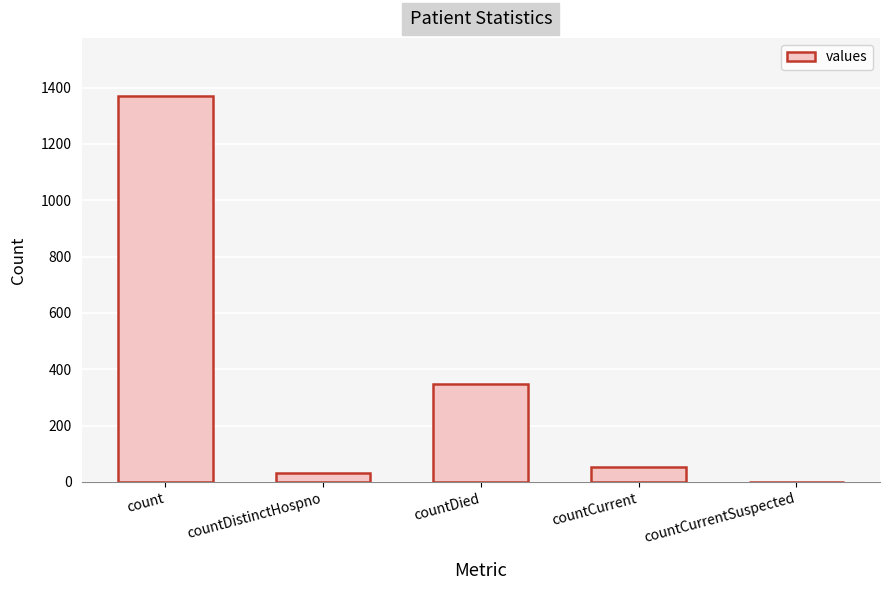

Reading left to right, extract all data points from this chart.

1371	33	349	52	0